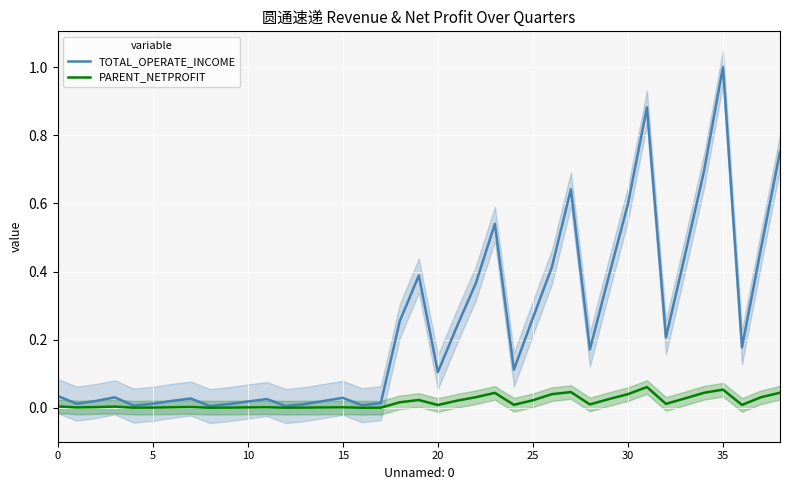

List the series in order of their overall mean, lowest first.

PARENT_NETPROFIT, TOTAL_OPERATE_INCOME